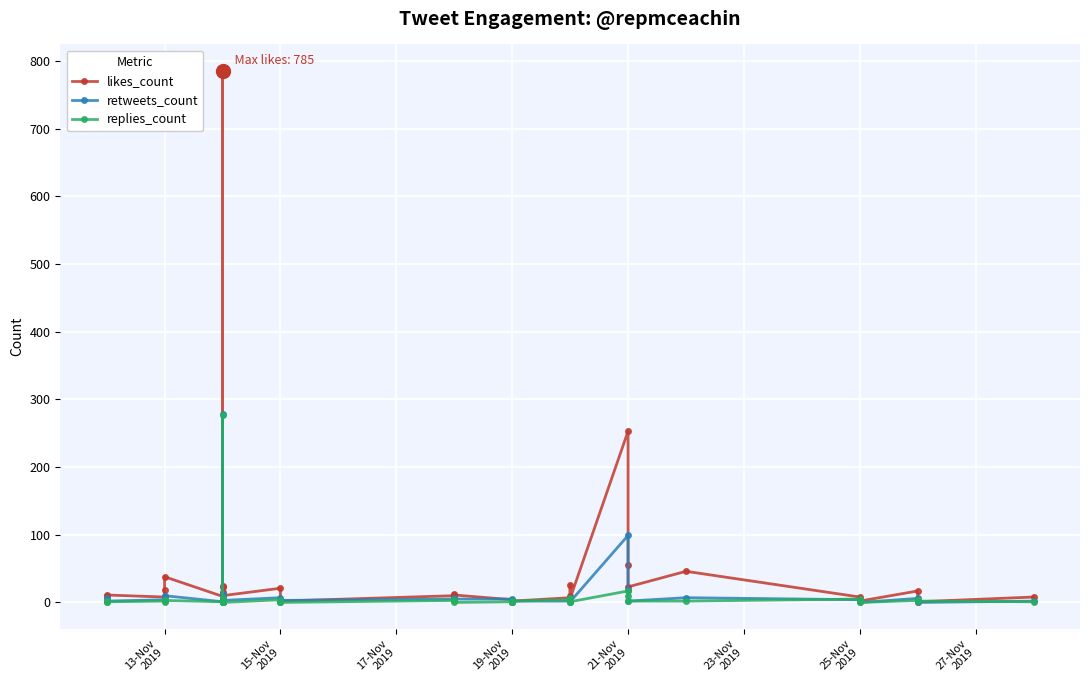

In replies_count, how many points are higher than both neighbors (excluding endpoints)?

10